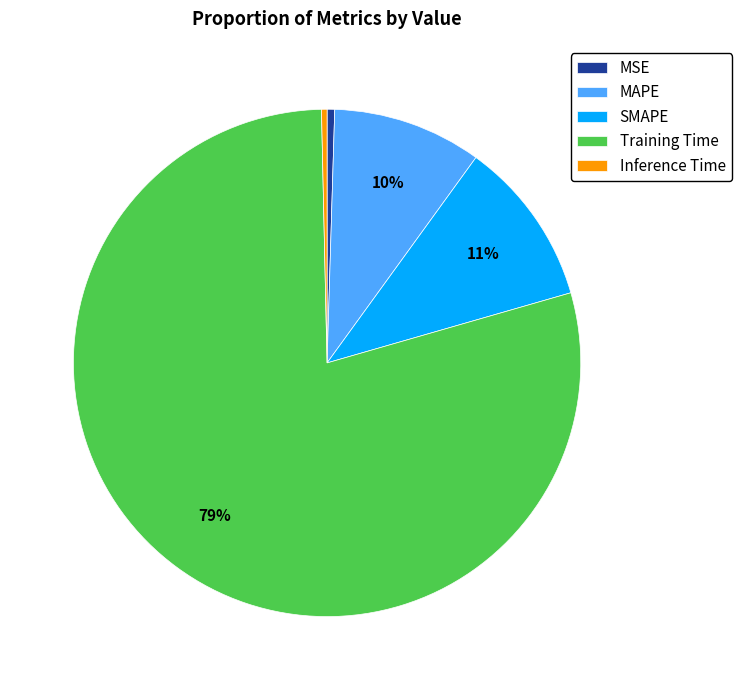

Do Inference Time and SMAPE together represent more than half of the pie?

No